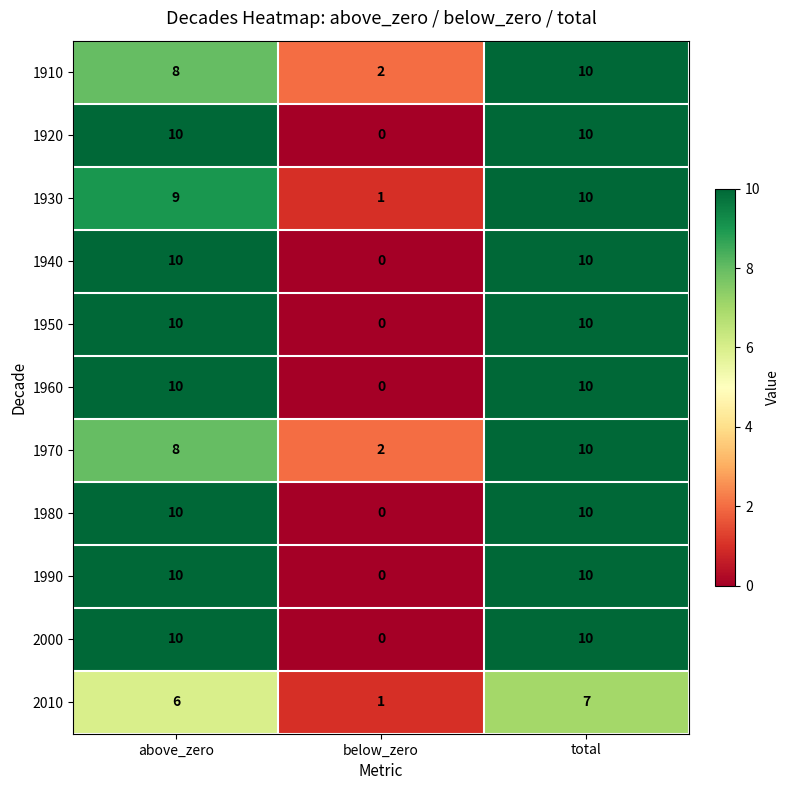

True or false: 1930 has a value of 6 at above_zero.

False